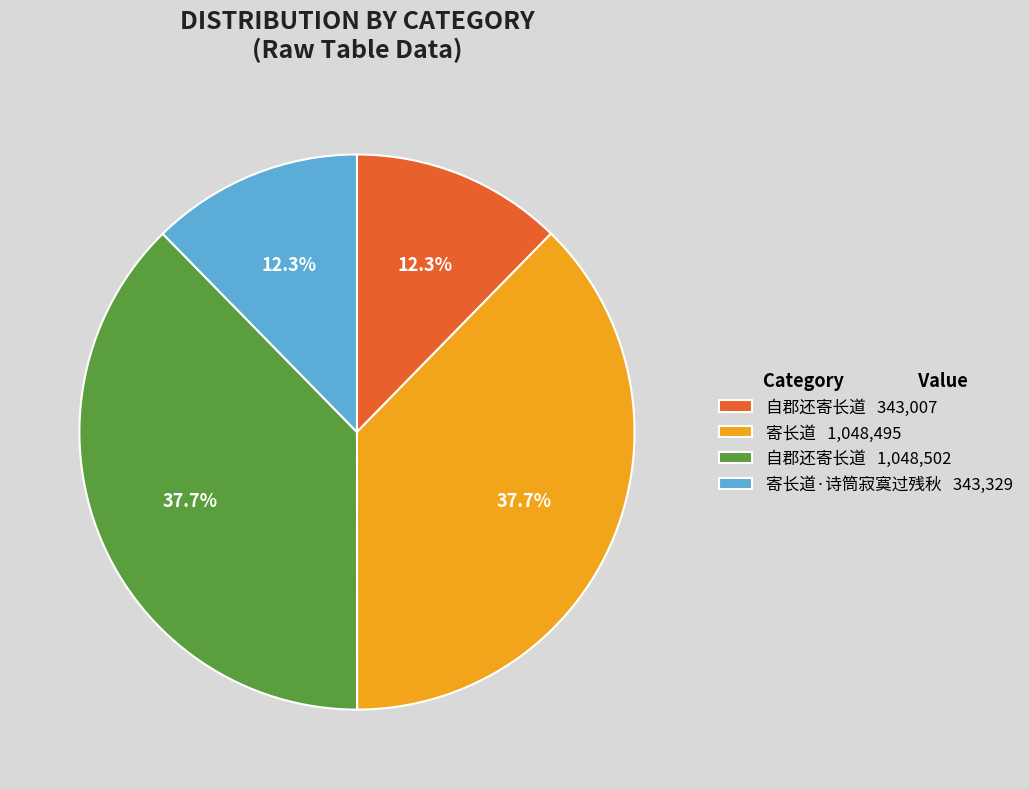

To the nearest percent, what is the average slice percentage?

25%